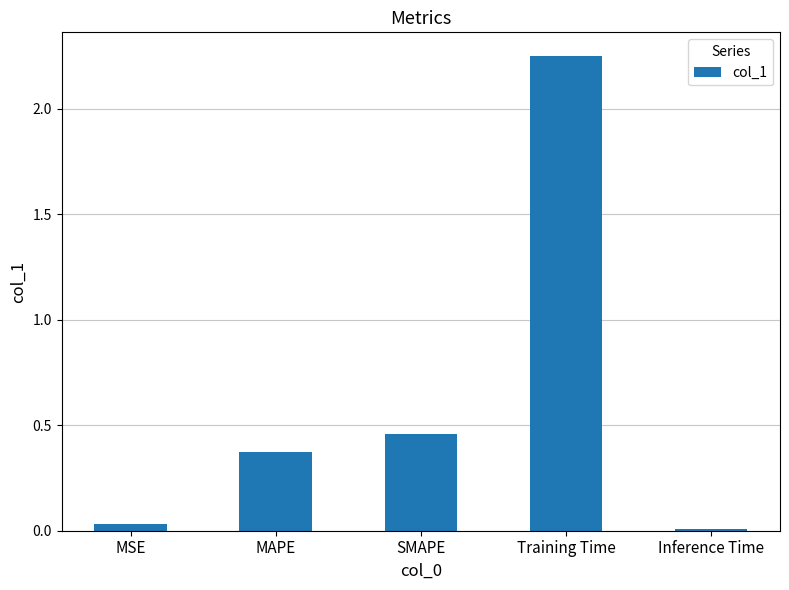

The value at MSE is 0.0. True or false?

True